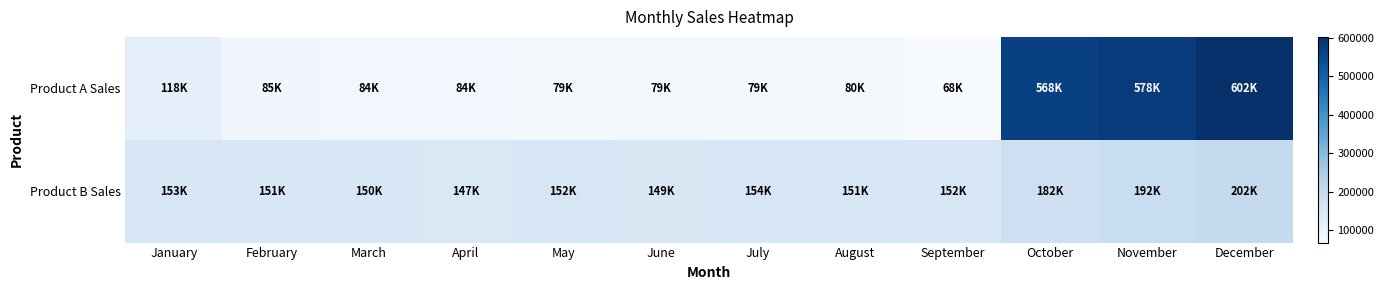

Count the number of categories in the chart.

12